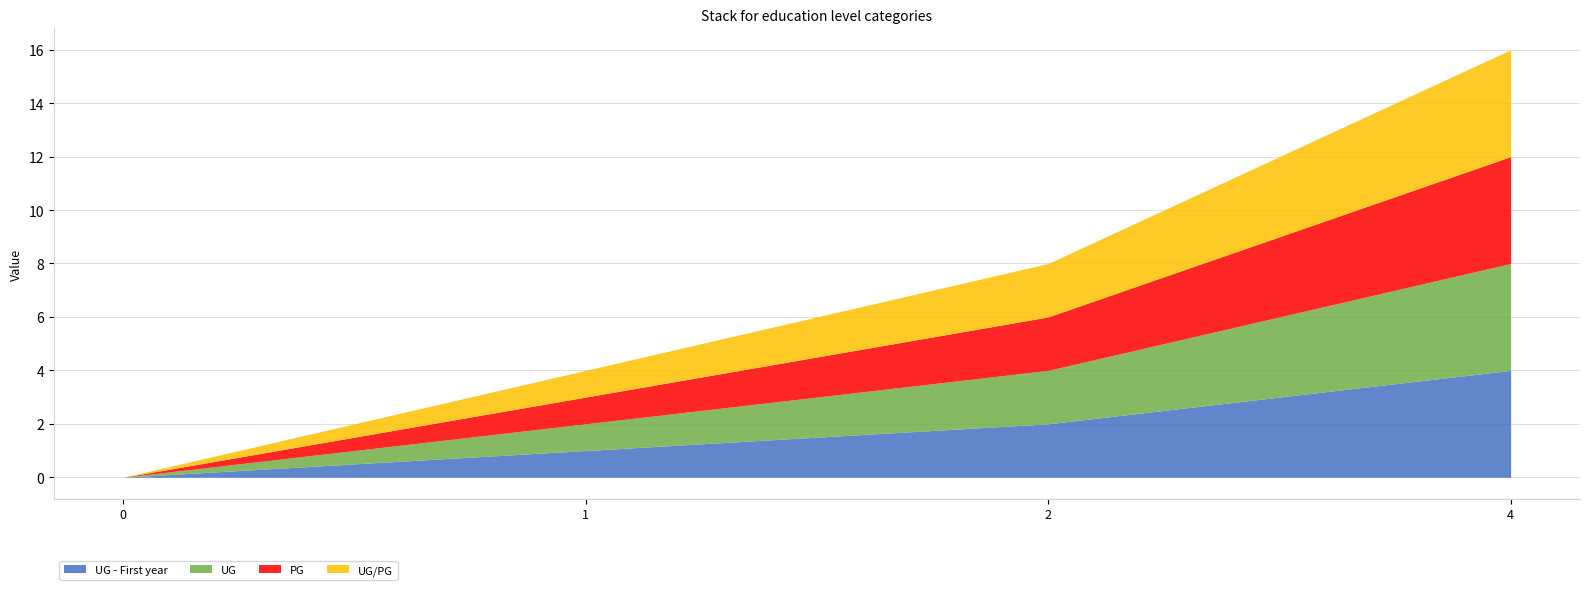

True or false: UG and UG - First year cross at least once.

False